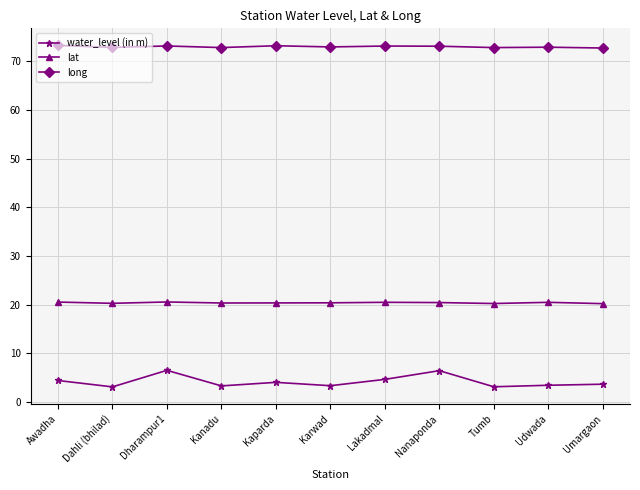

List the series in order of their overall mean, lowest first.

water_level (in m), lat, long